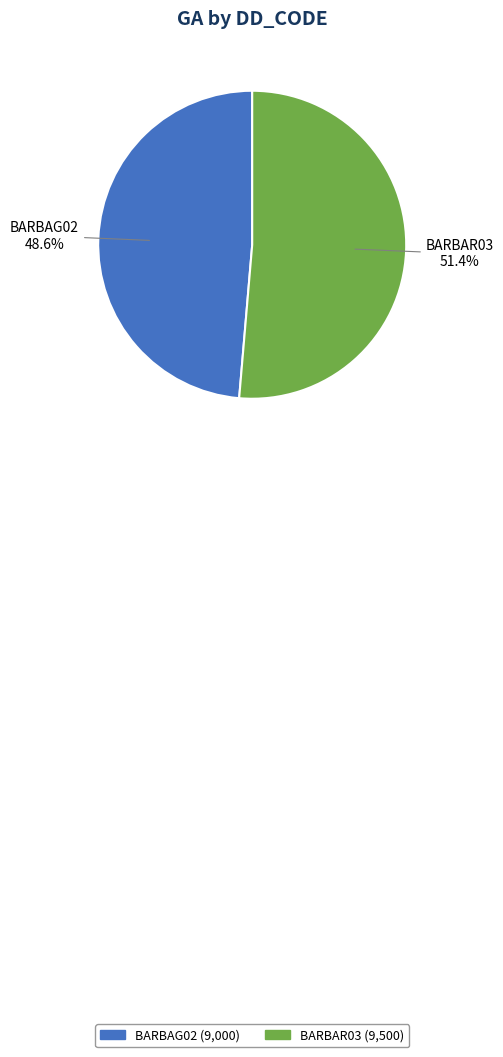

Which slice represents more than half of the pie?

BARBAR03